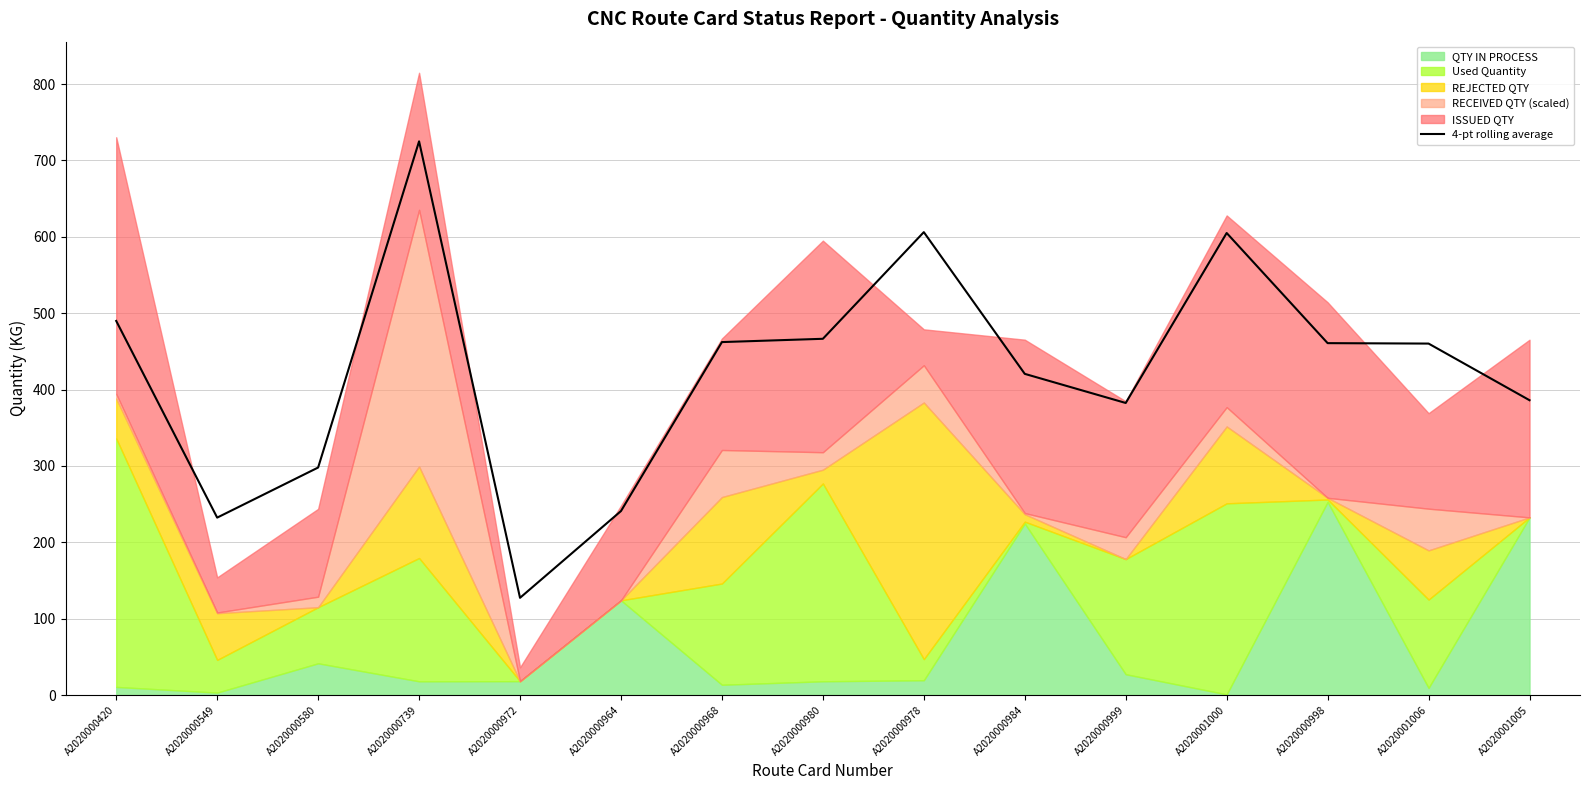

What is the label of the 11th point from the left?

A2020000999